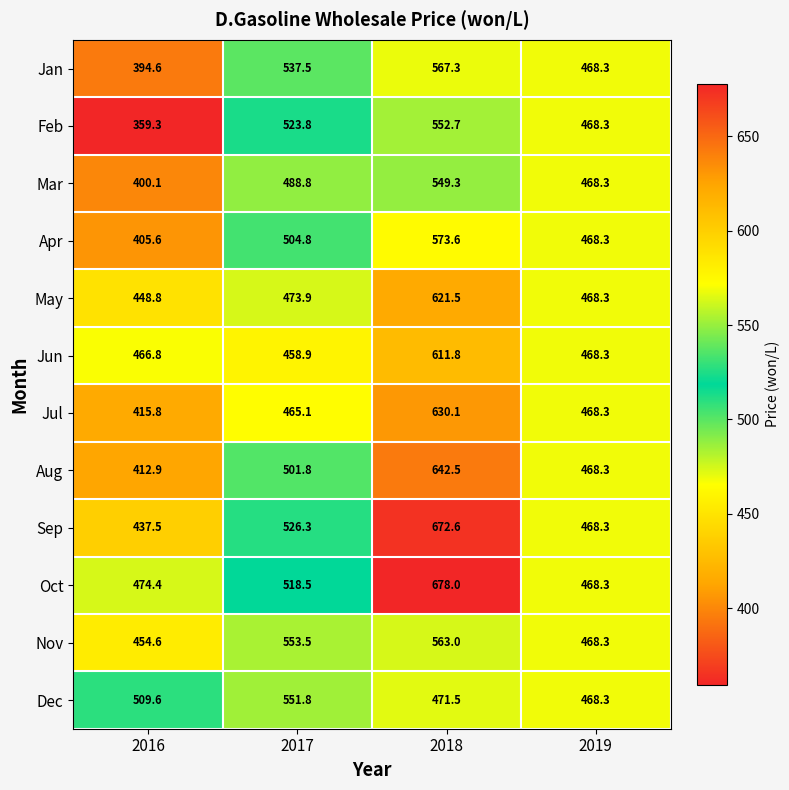

Where does the Feb series first go above 523?

2017